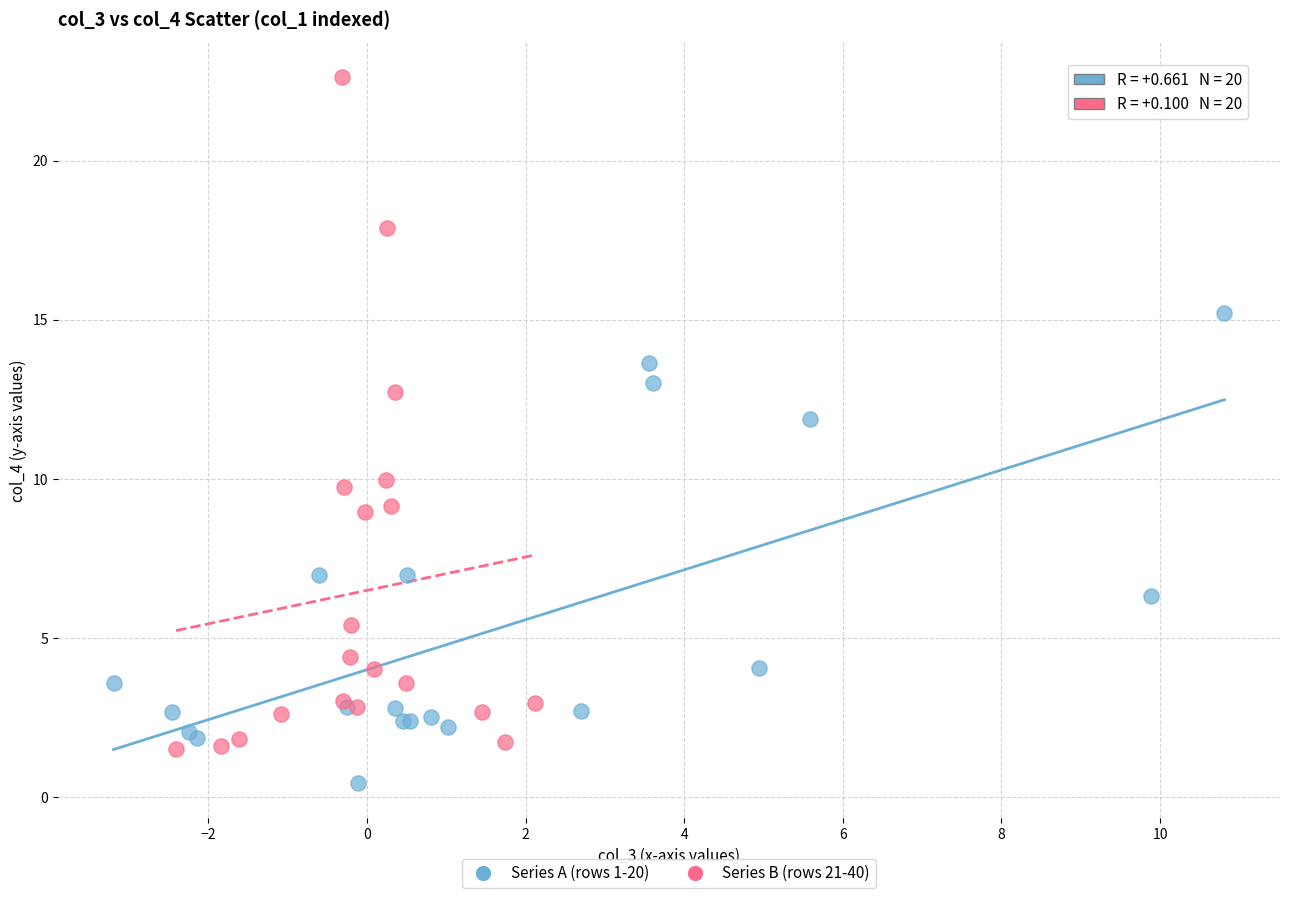

Which series contains the highest Y value?

Series B (rows 21-40)